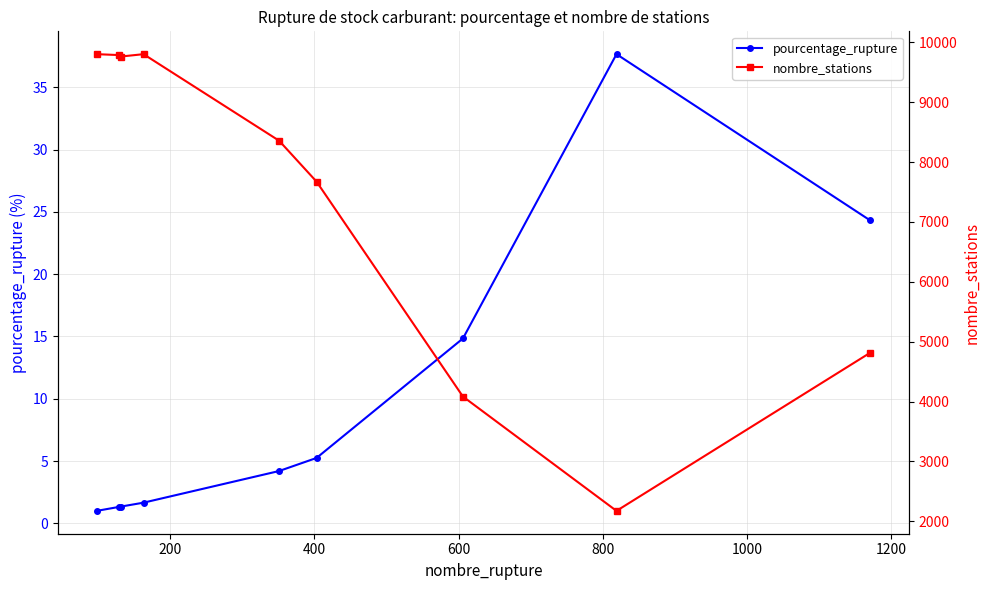

What is the minimum value for pourcentage_rupture?

1.0